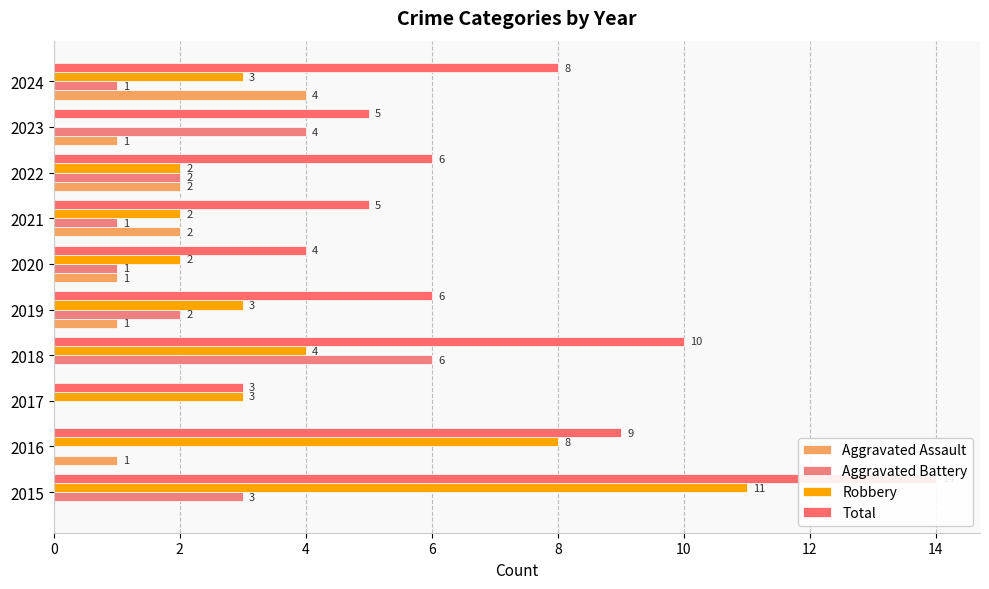

What is the label of the 9th bar from the left?

16